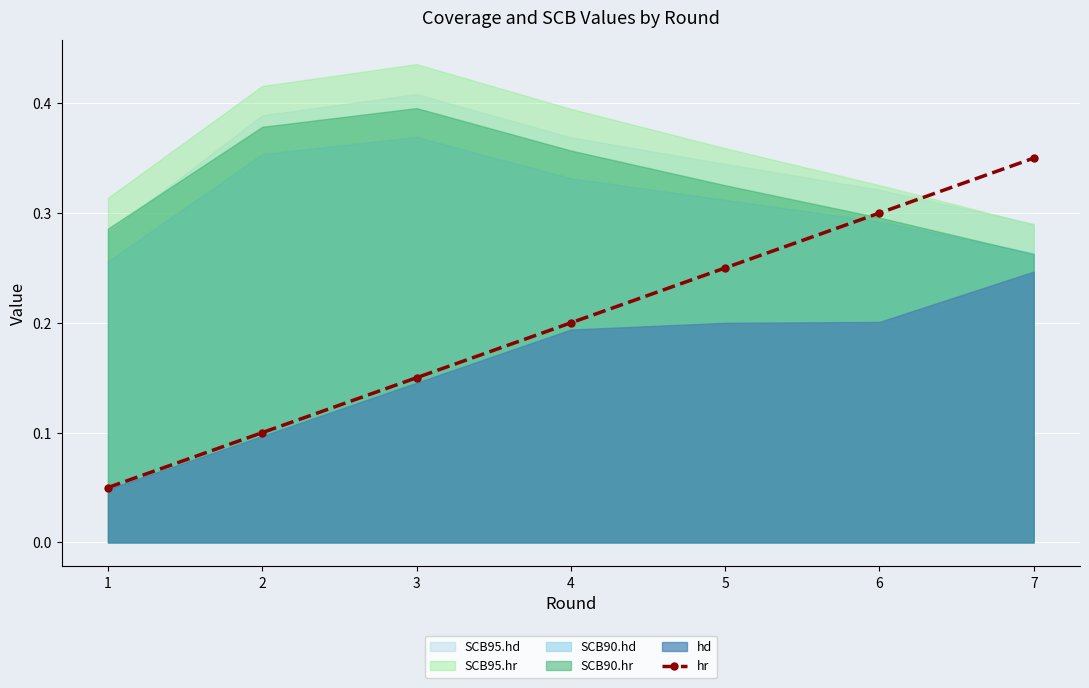

True or false: the data shows 0.1 at 4.

False